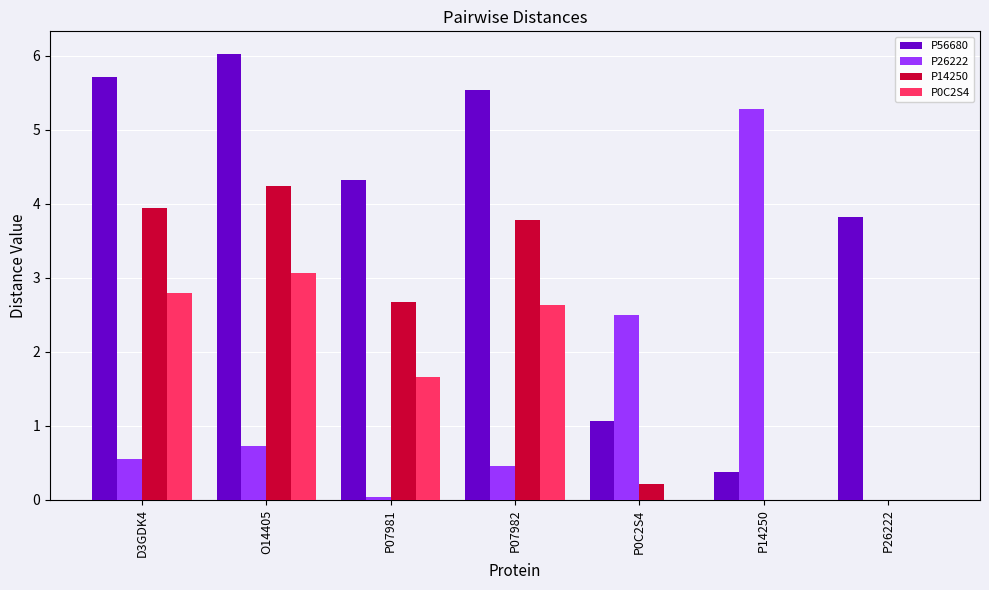

Which series has the largest total across all categories?

P56680